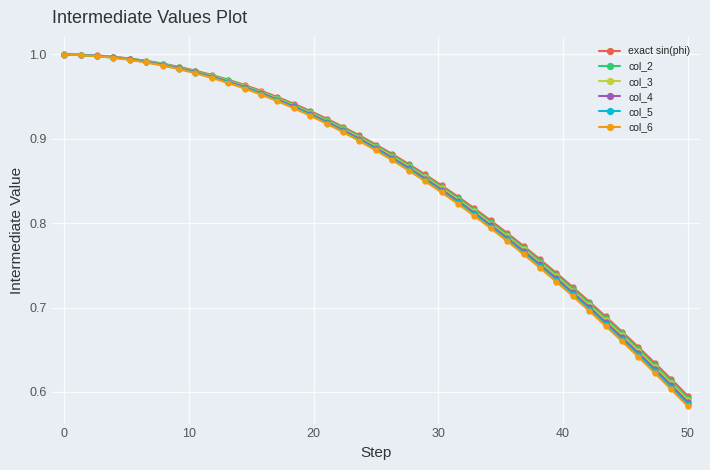

How many series are shown in this chart?

6